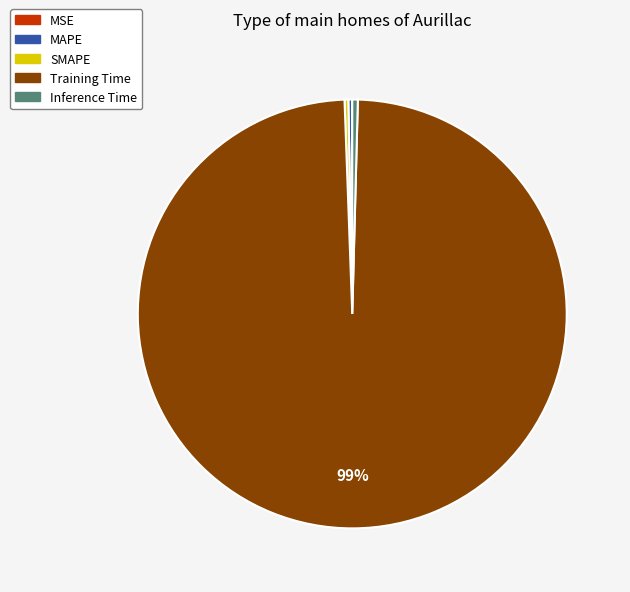

Which slice is the largest?

Training Time